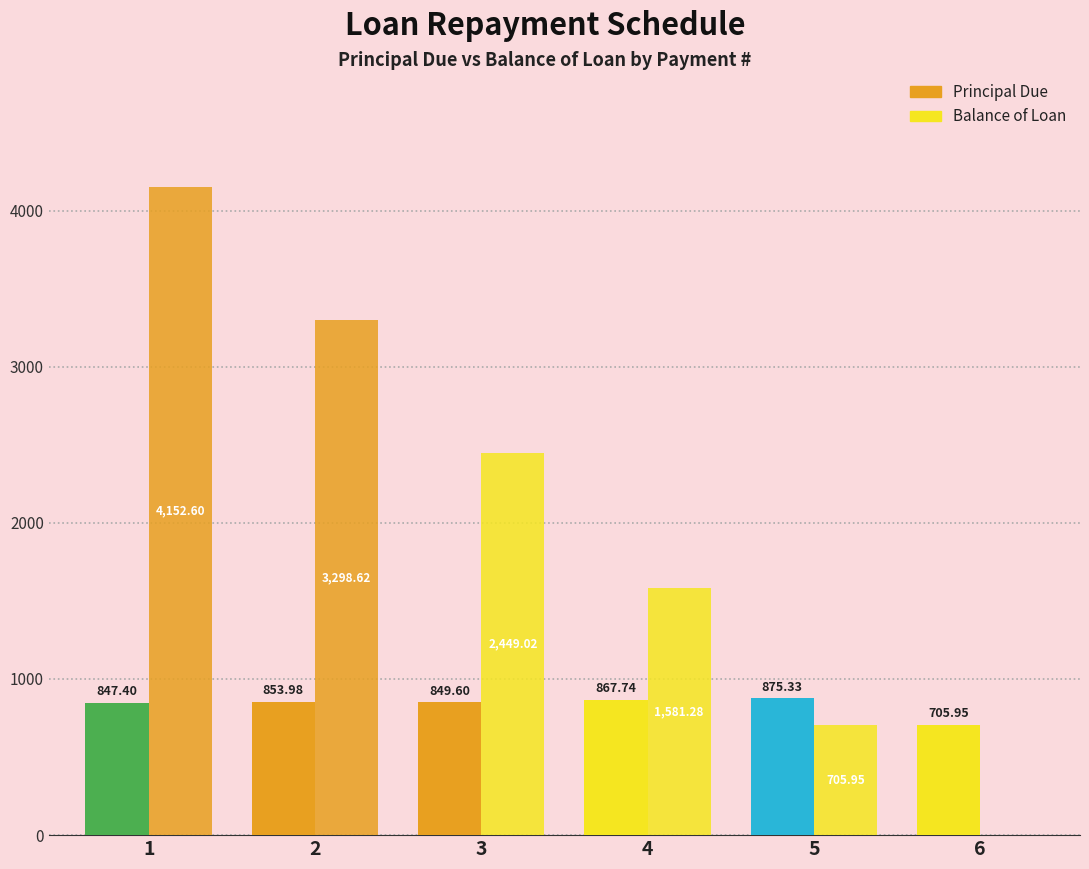

What is the sum of the Principal Due values at 3 and 4?

1717.3